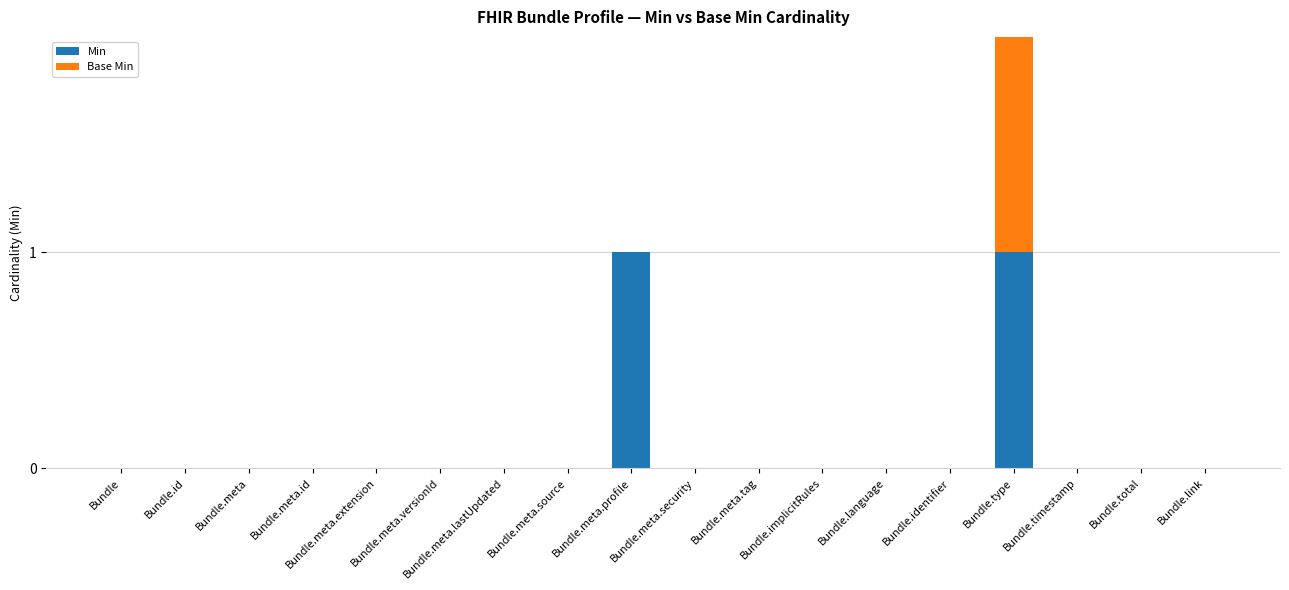

What are all the series names shown in the legend?

Min, Base Min